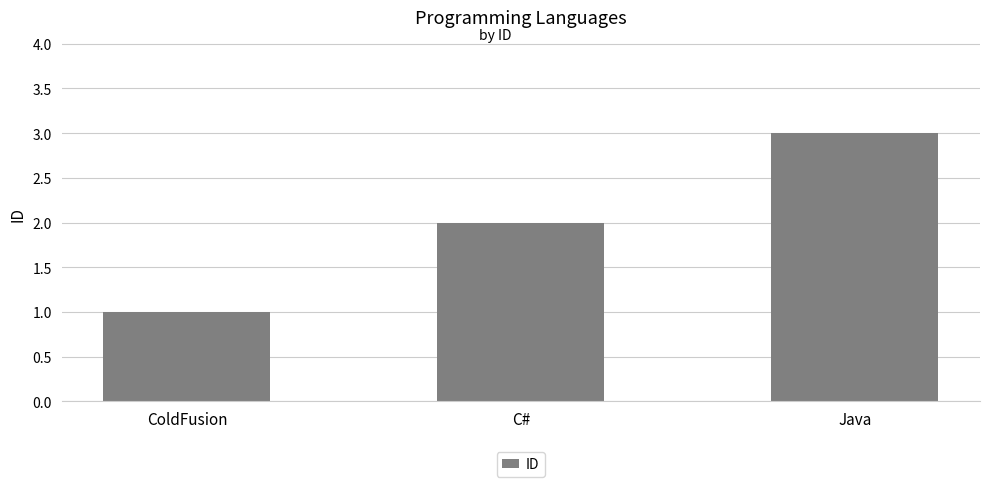

List the labels in order of value, smallest first.

ColdFusion, C#, Java